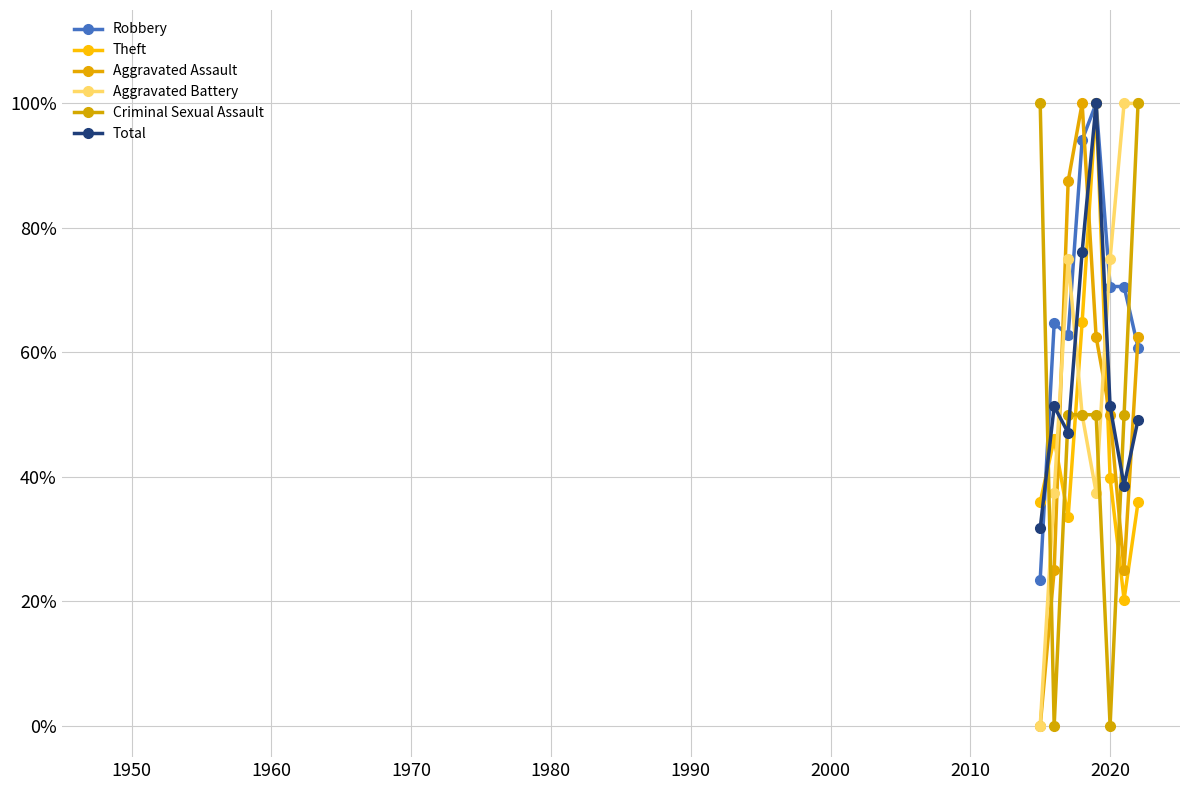

How many values in the Total series are below 51?

4